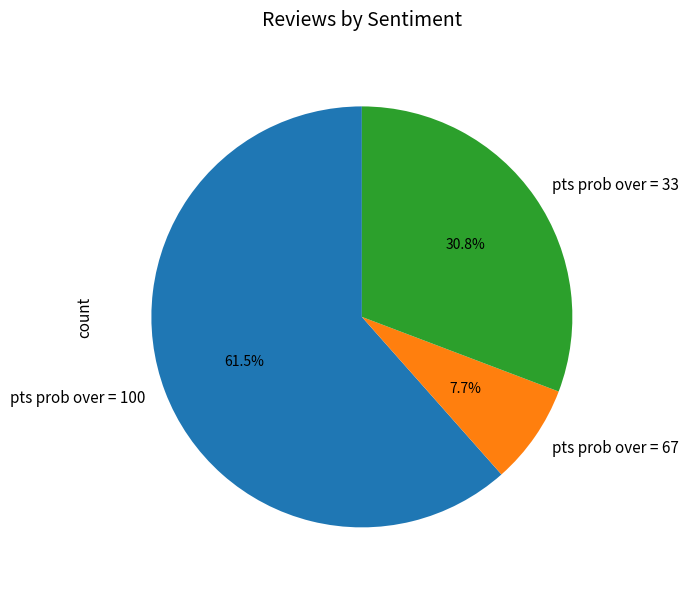

Rank the categories by value from lowest to highest.

pts prob over = 67, pts prob over = 33, pts prob over = 100